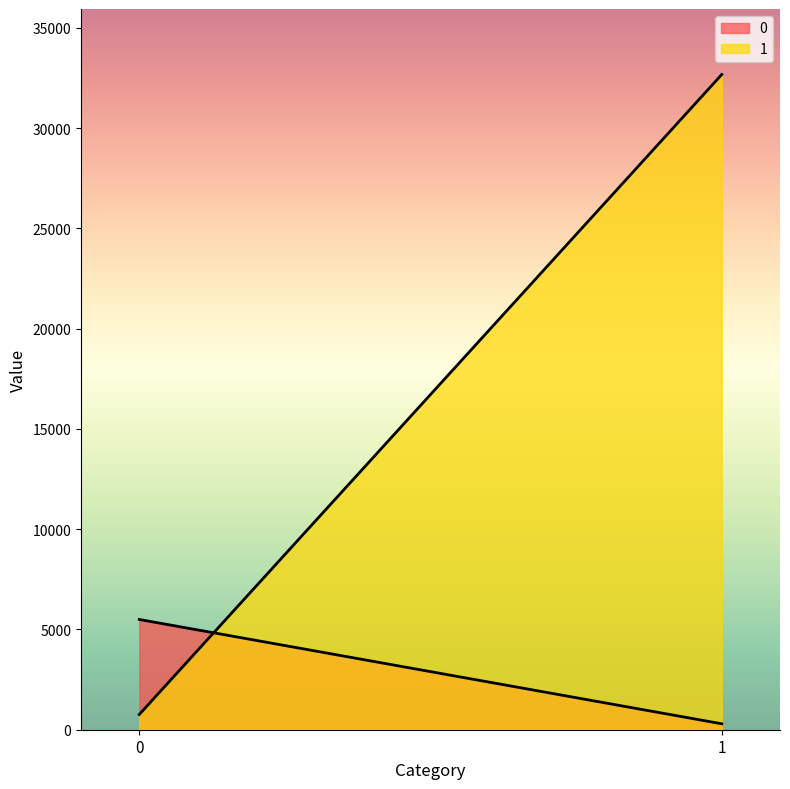

What is the average value of the 0 series?

2897